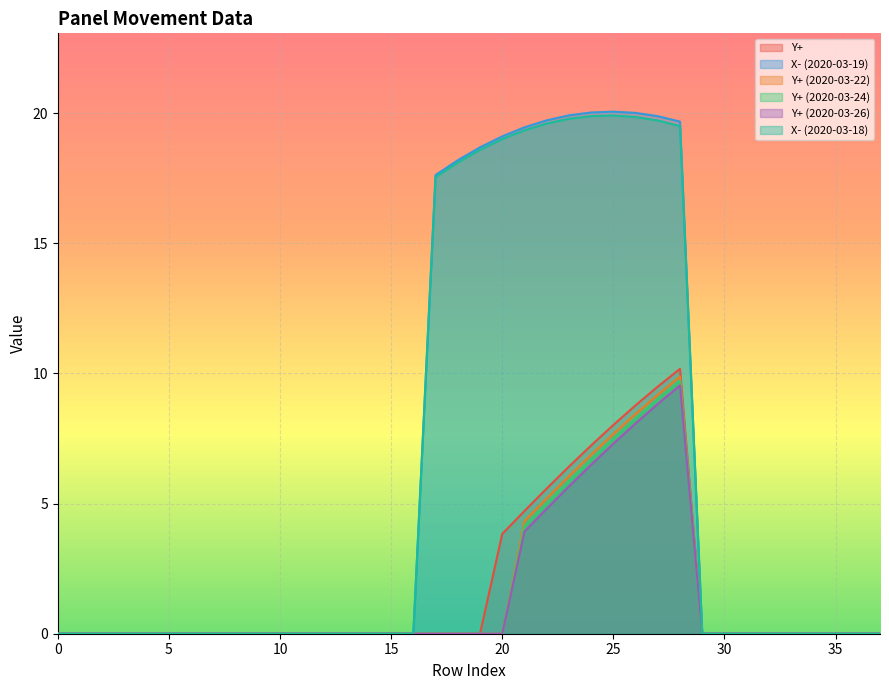

What is the sum of all Y+ (2020-03-22) values?

57.7